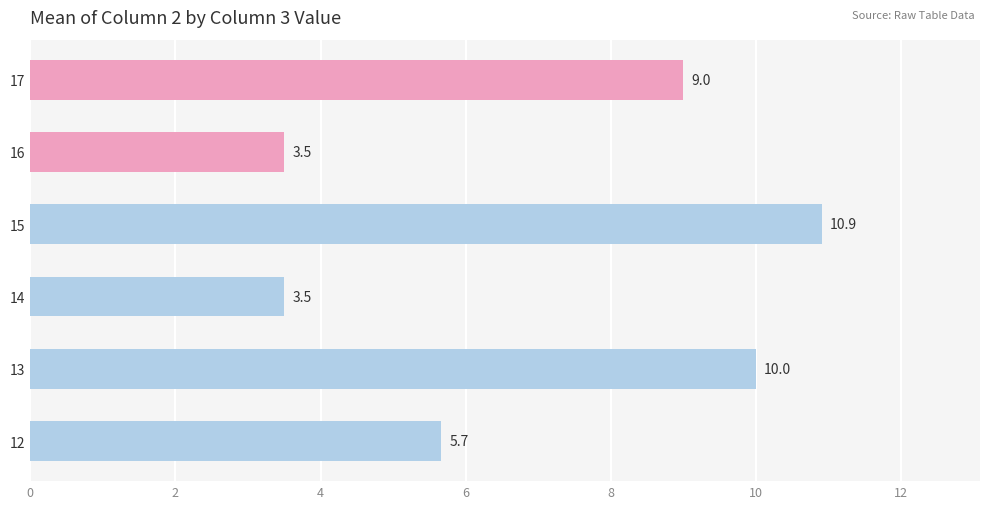

Which has a higher value, 16 or 13?

13